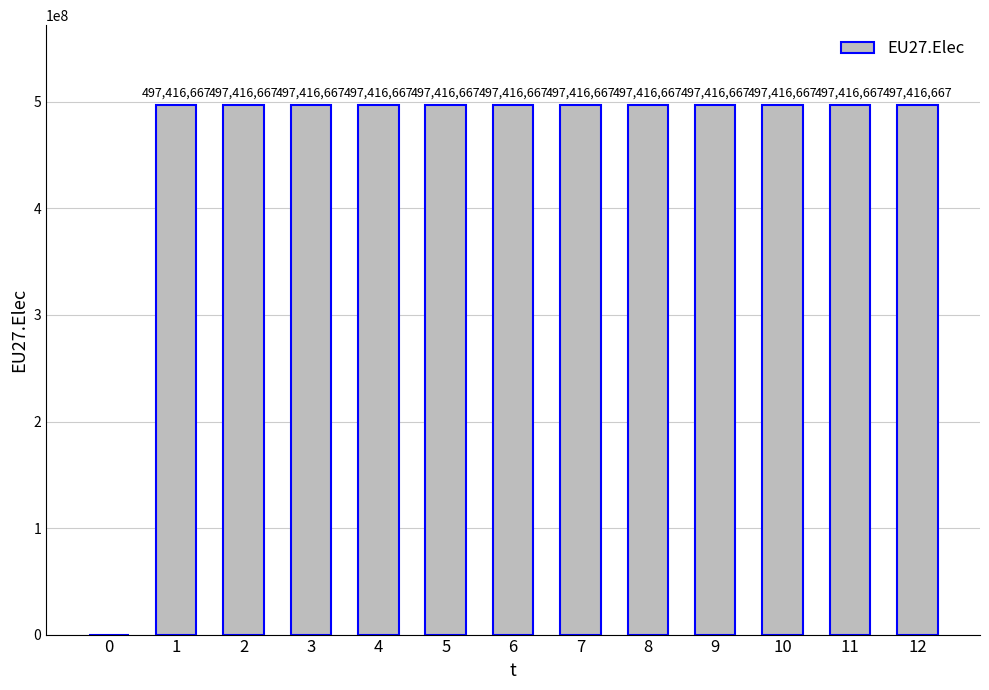

Is it true that the value at 3 is 150122877?

False